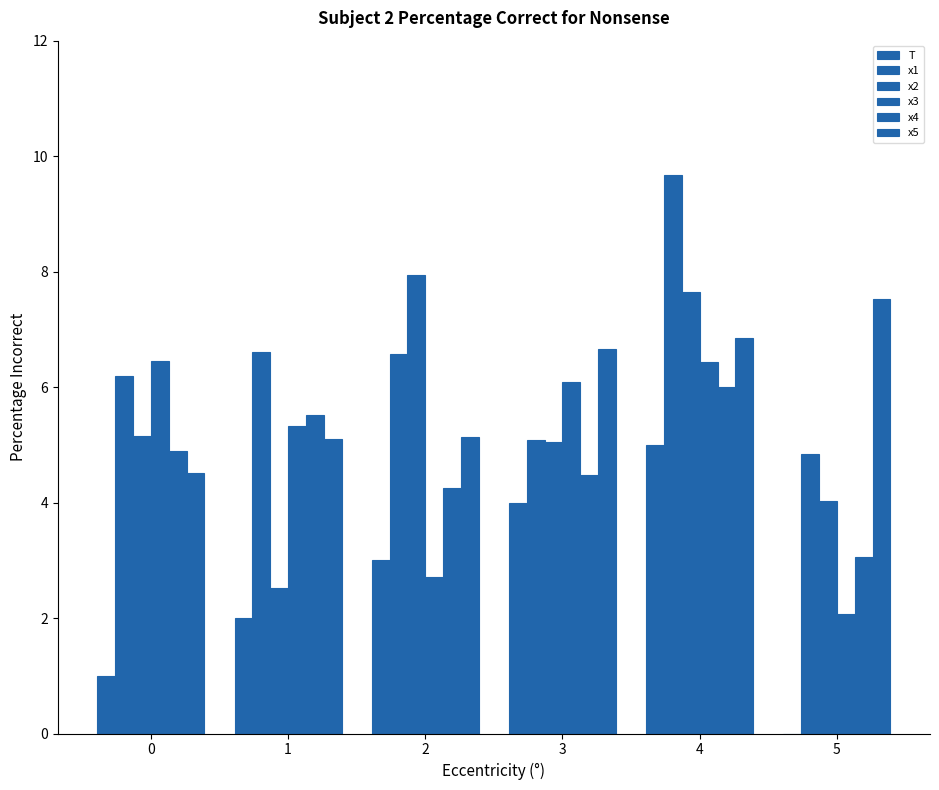

Reading right to left, list all the values displayed in this chart.

T: 0.0	5.0	4.0	3.0	2.0	1.0
x1: 4.8	9.7	5.1	6.6	6.6	6.2
x2: 4.0	7.7	5.1	7.9	2.5	5.2
x3: 2.1	6.4	6.1	2.7	5.3	6.4
x4: 3.1	6.0	4.5	4.3	5.5	4.9
x5: 7.5	6.8	6.7	5.1	5.1	4.5